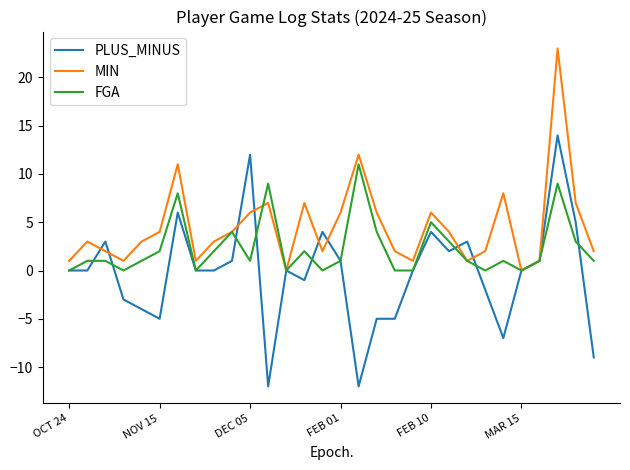

Which series has the largest total across all categories?

MIN